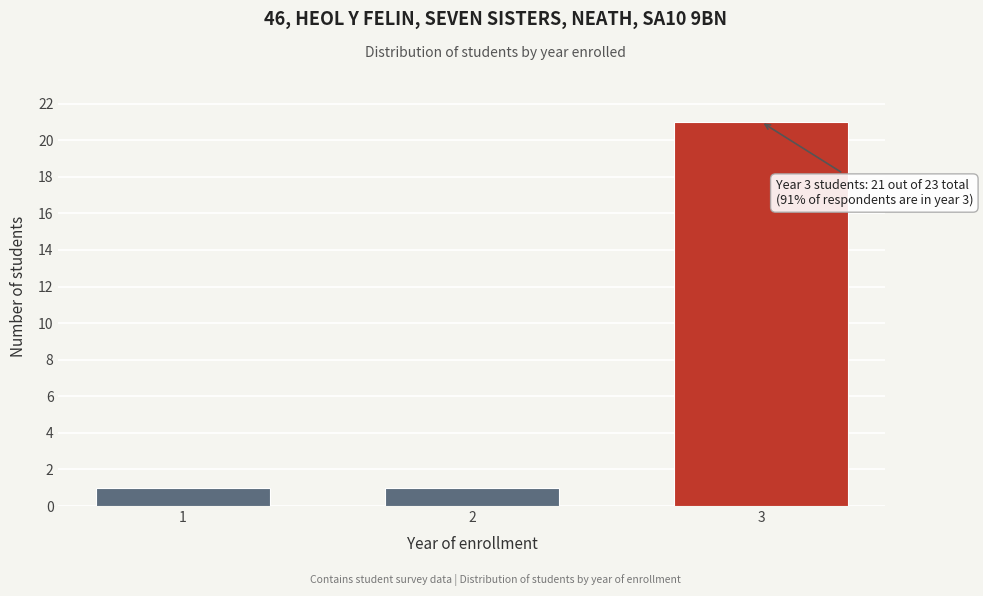

Reading right to left, what are all the values shown in this chart?

21	1	1